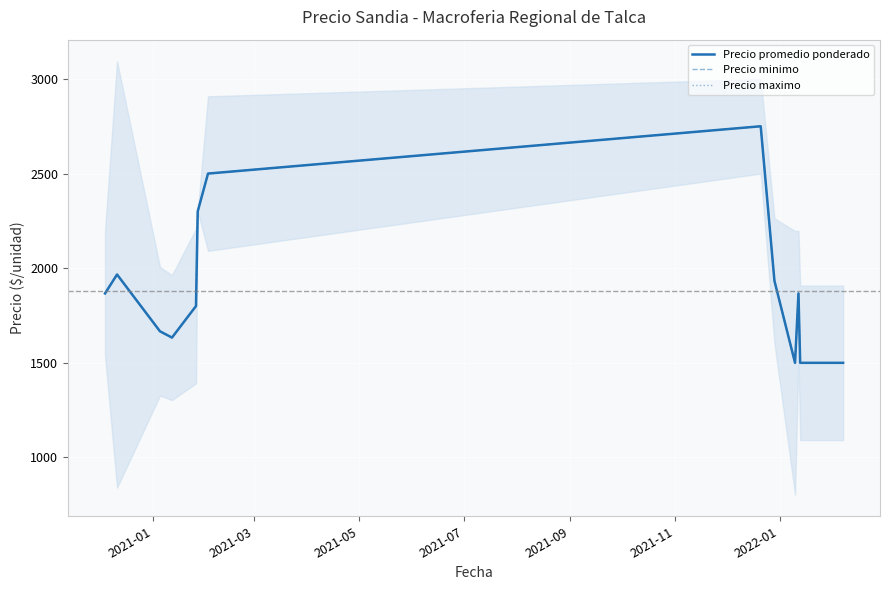

What is the average value of the Precio minimo series?

1877.4